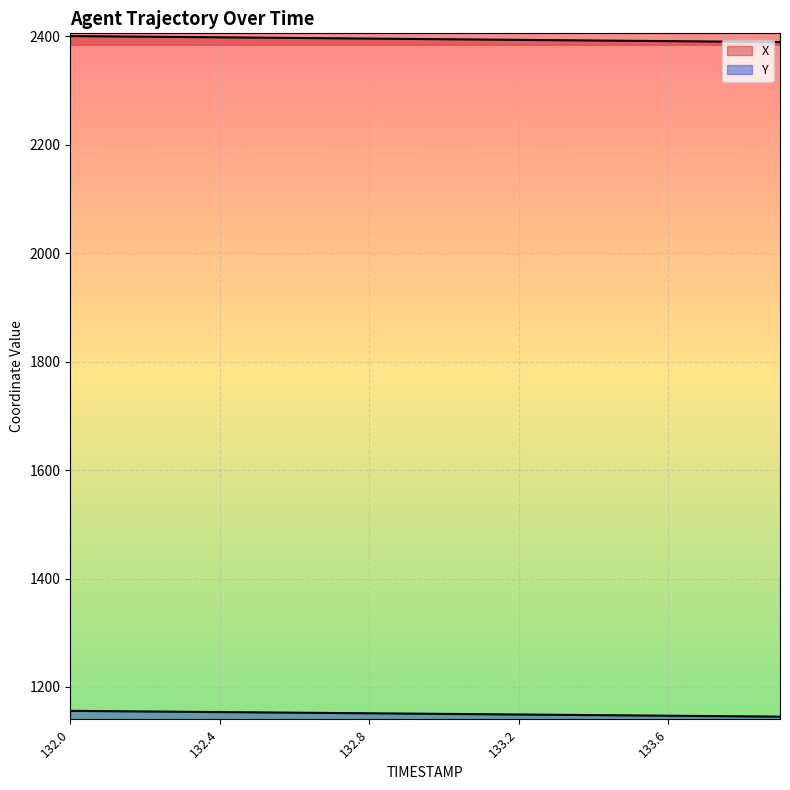

True or false: Y and X cross at least once.

False